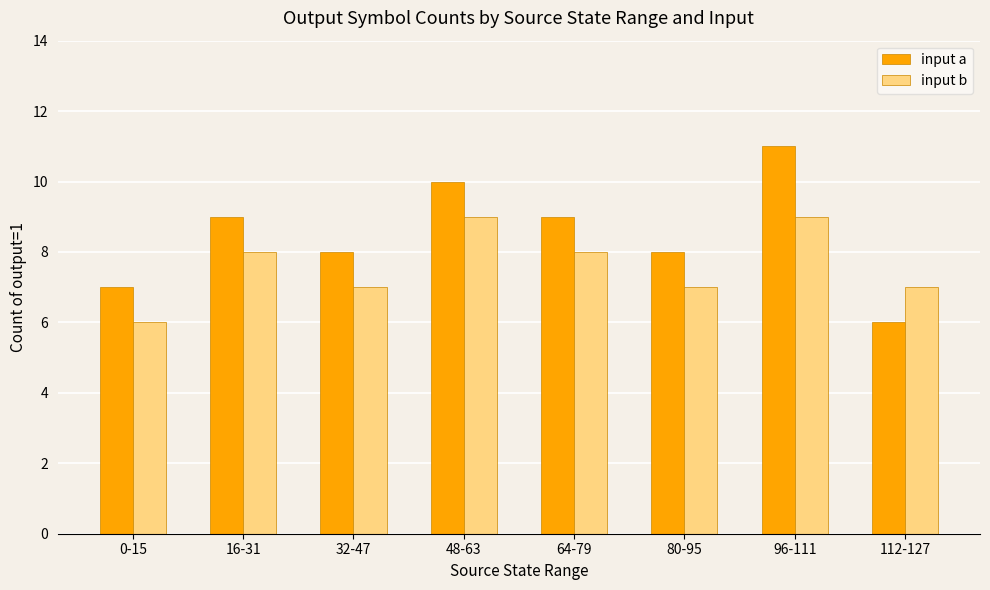

How many bars are there in total?

16